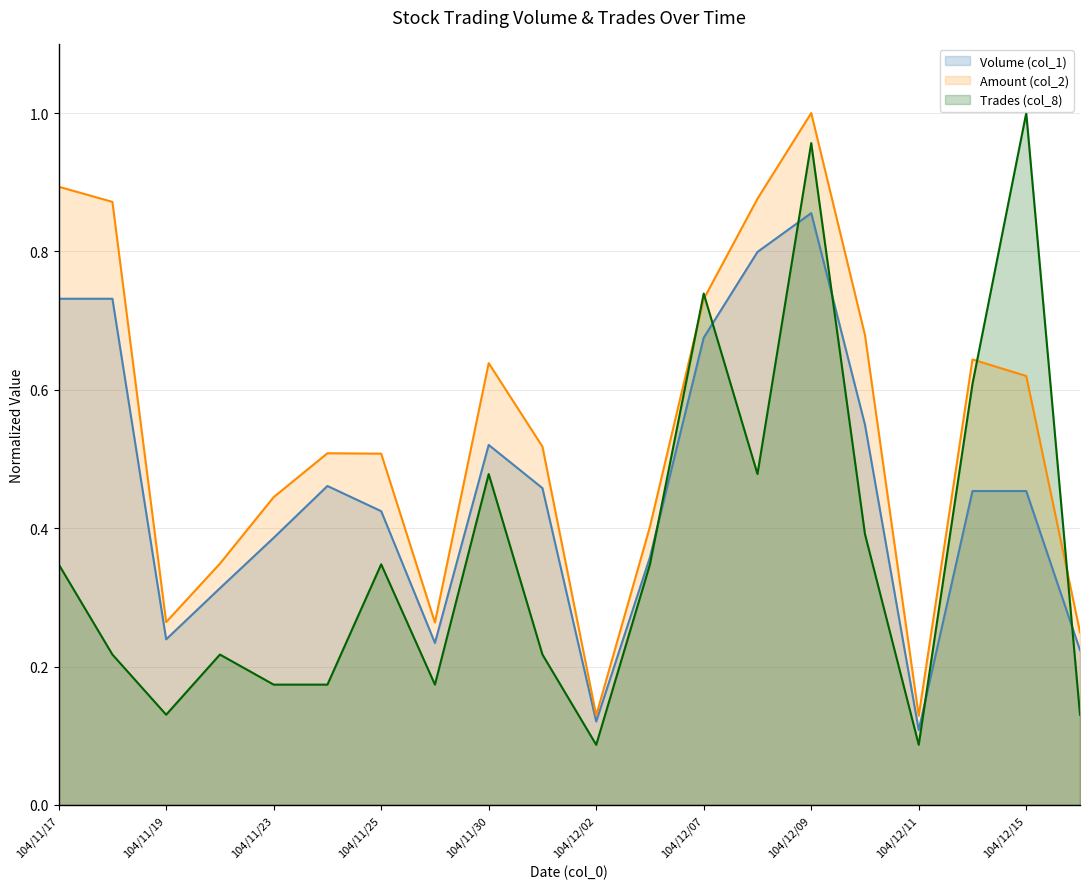

How many interior local valleys does the Amount (col_2) series have?

4